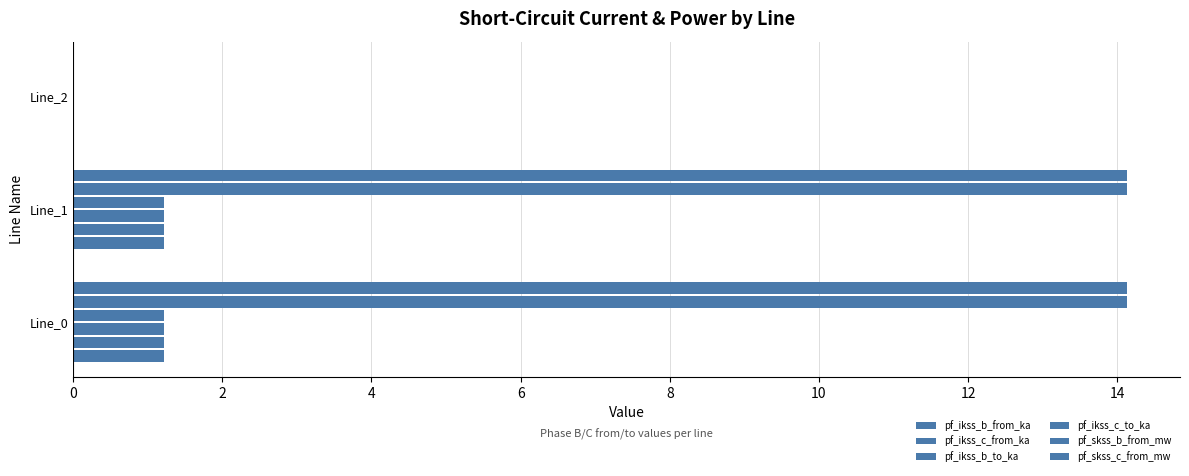

How many values in pf_ikss_c_from_ka are above zero?

2